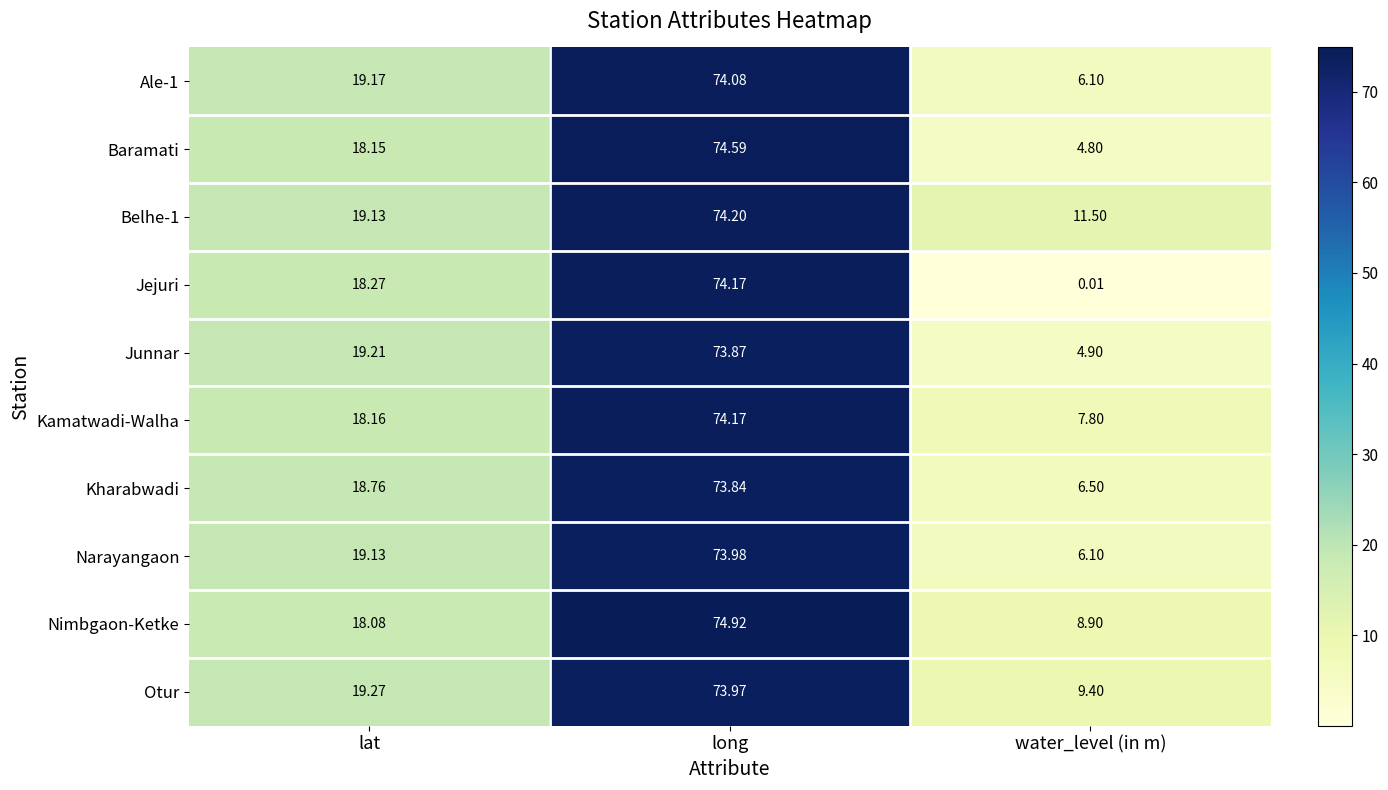

Which series has the largest range (max minus min)?

Jejuri